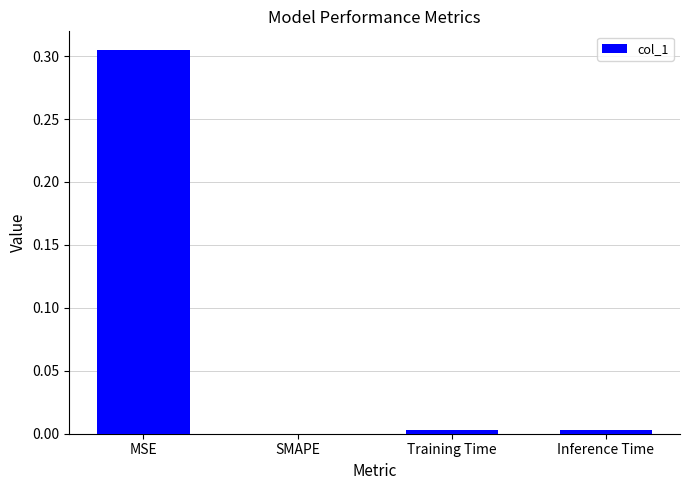

What is the change in value from MSE to SMAPE?

-0.3